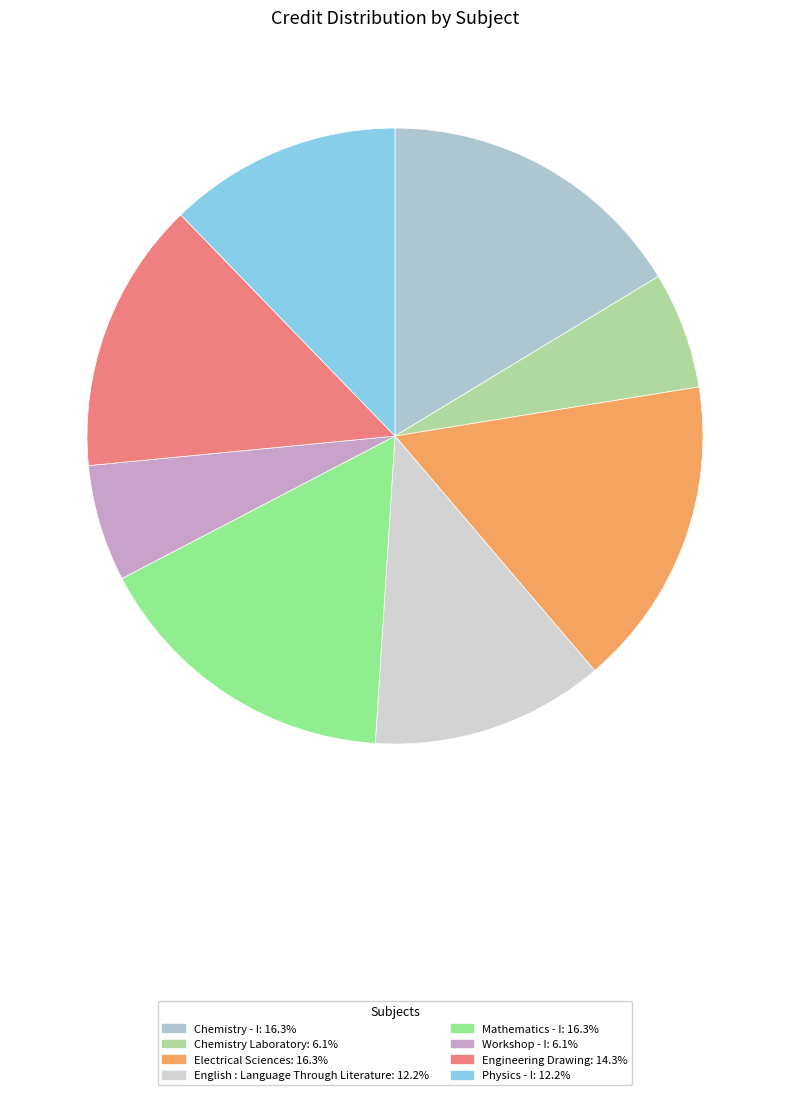

What percentage is the Engineering Drawing slice, to the nearest percent?

14%